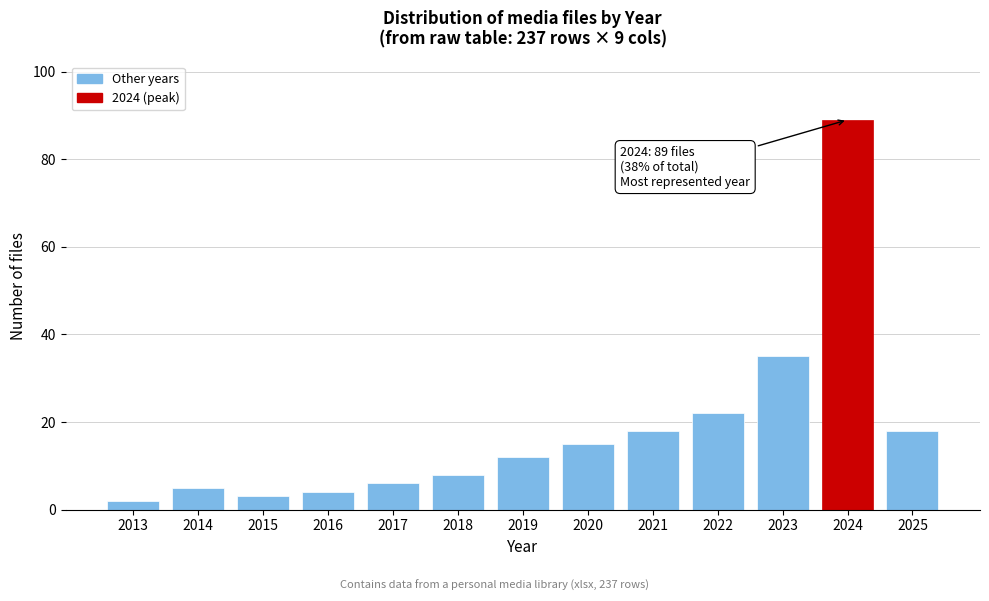

Reading left to right, list all the values displayed in this chart.

2013=2	2014=5	2015=3	2016=4	2017=6	2018=8	2019=12	2020=15	2021=18	2022=22	2023=35	2024=89	2025=18